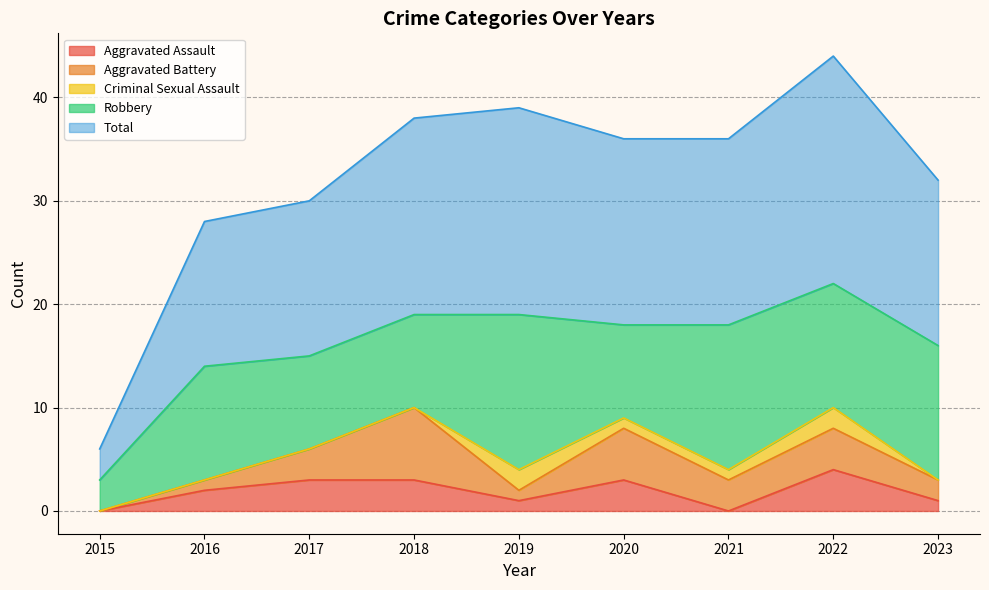

Which has a higher value, 2017 or 2022?

2022